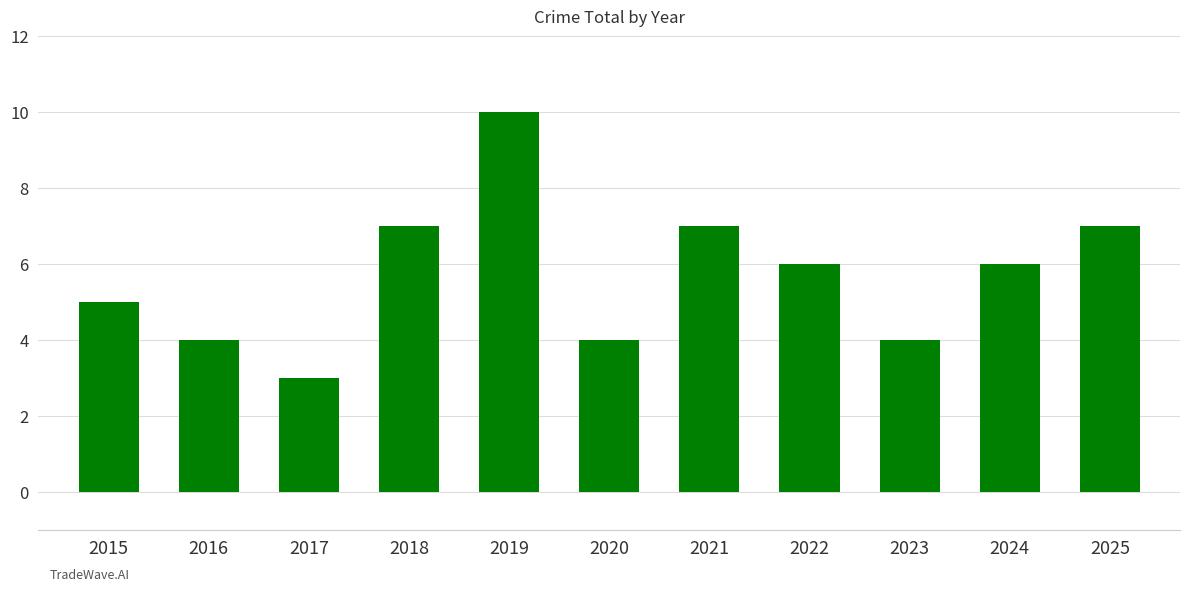

At which category does the chart reach its peak across all series?

2019